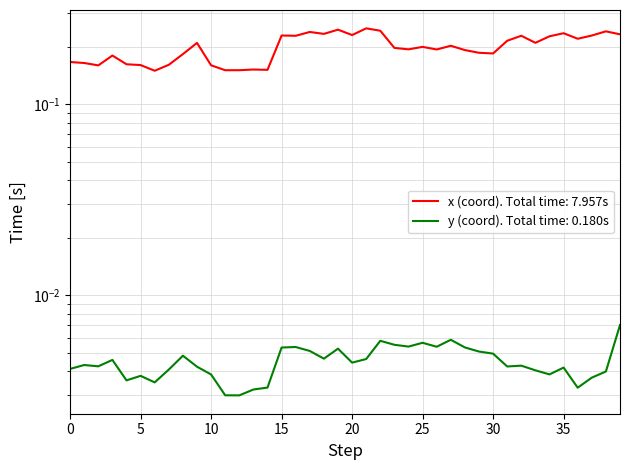

Which label corresponds to the smallest value in the chart?

12